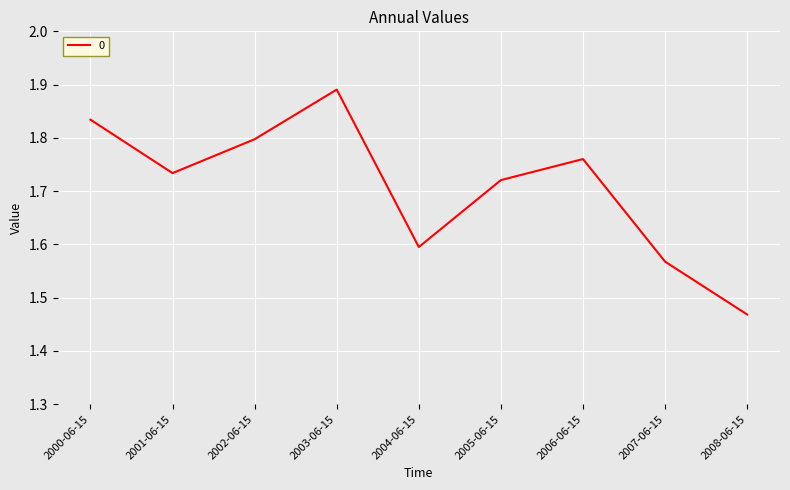

Approximately how many times larger is the value at 2001-06-15 compared to 2003-06-15?

0.9